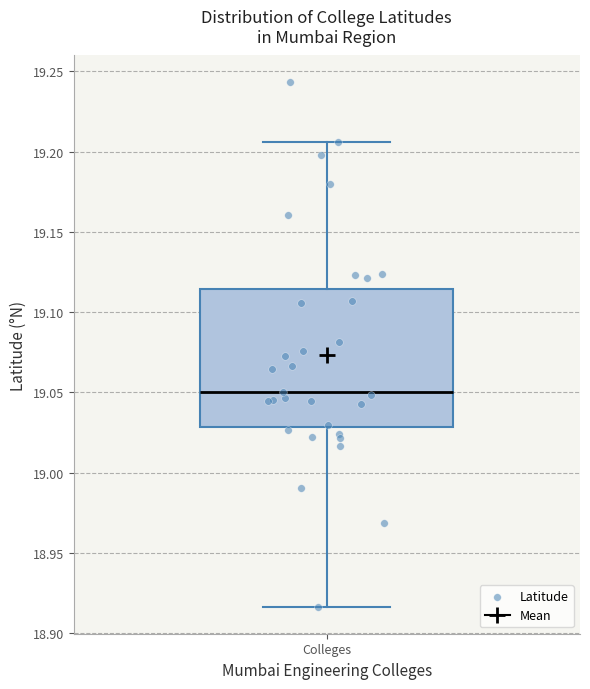

Read this box plot against the y-axis: the position of the median line, the range covered by the box, and the ends of both whiskers. The values are not printed on the chart, so give them approximately, as read against the axis.

median 19.050, box 19.030 to 19.115, whiskers 18.915 to 19.205